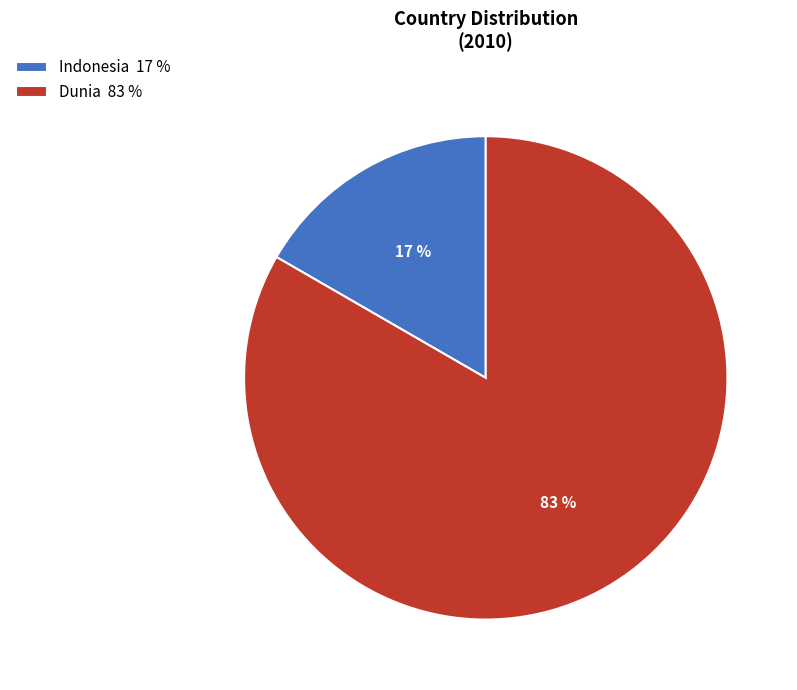

What is the ratio of the value at Indonesia to the value at Dunia?

0.2